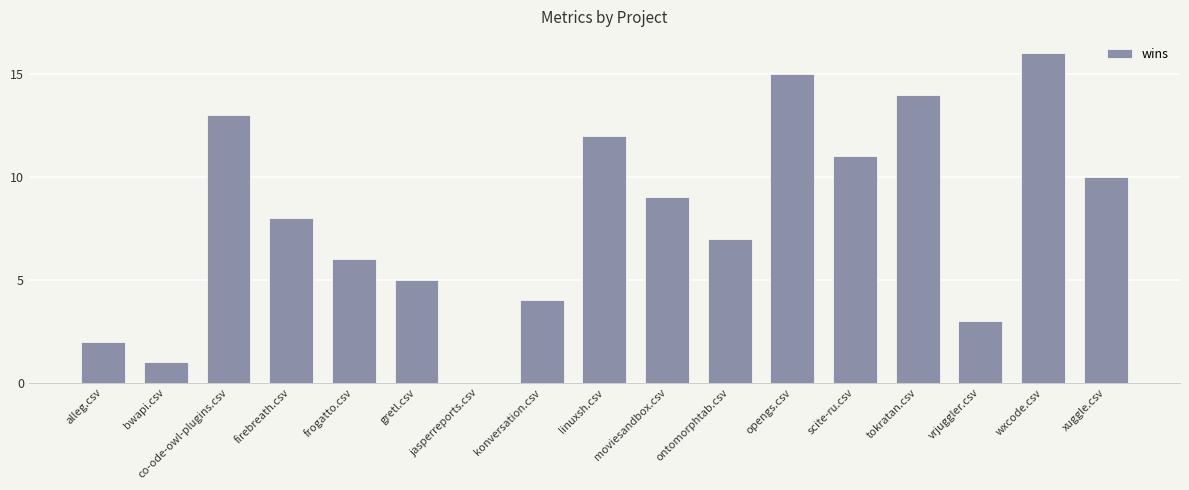

Reading left to right, what are all the values shown in this chart?

alleg.csv=2	bwapi.csv=1	co-ode-owl-plugins.csv=13	firebreath.csv=8	frogatto.csv=6	gretl.csv=5	jasperreports.csv=0	konversation.csv=4	linuxsh.csv=12	moviesandbox.csv=9	ontomorphtab.csv=7	opengs.csv=15	scite-ru.csv=11	tokratan.csv=14	vrjuggler.csv=3	wxcode.csv=16	xuggle.csv=10